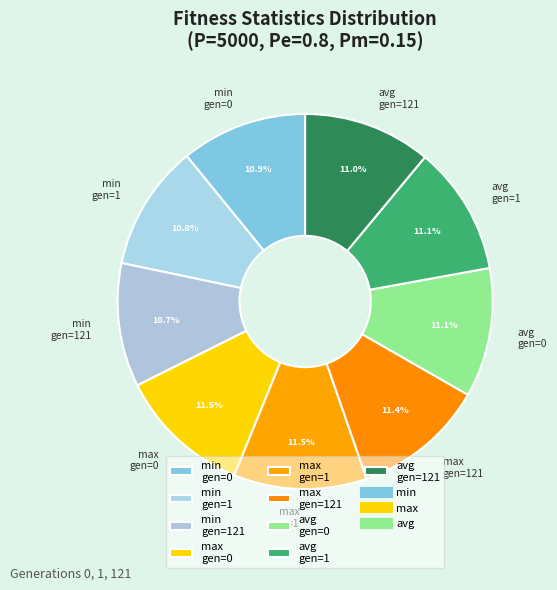

How many segments does this pie chart have?

9